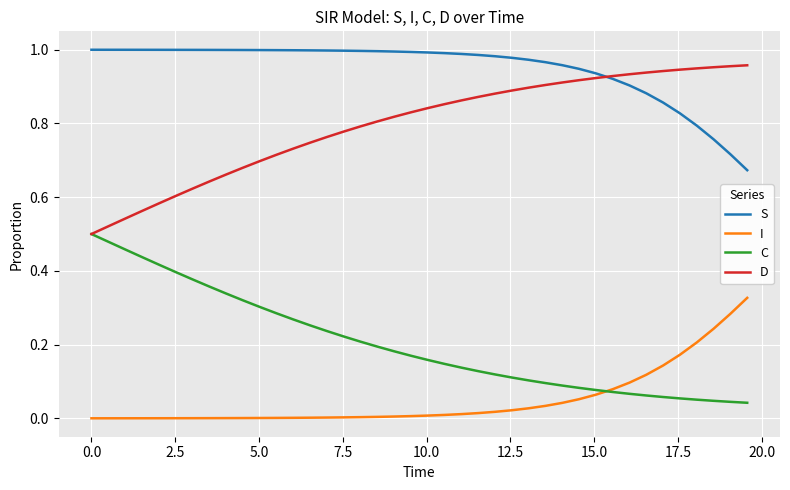

Rank the series by their average value, from lowest to highest.

I, C, D, S